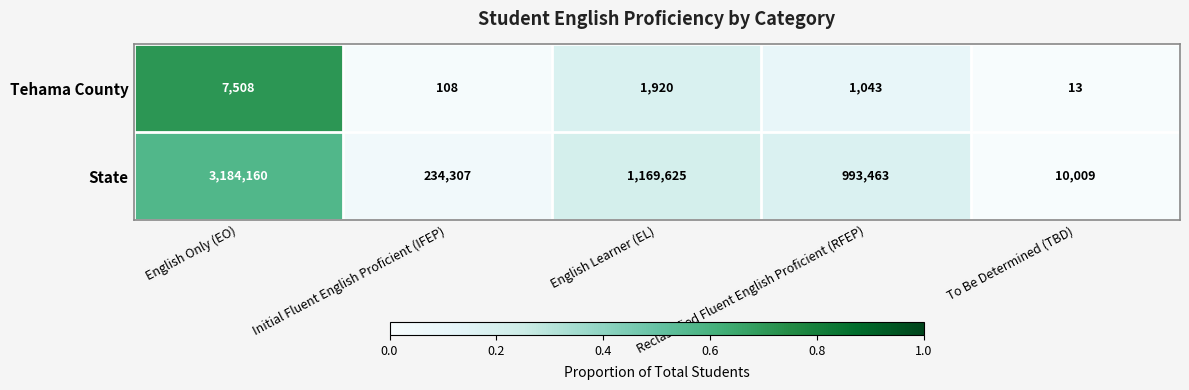

At which label does Tehama County reach its minimum?

To Be Determined (TBD)